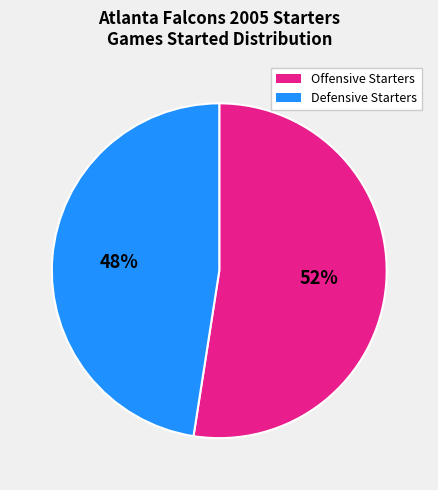

Does any single category account for the majority?

Yes